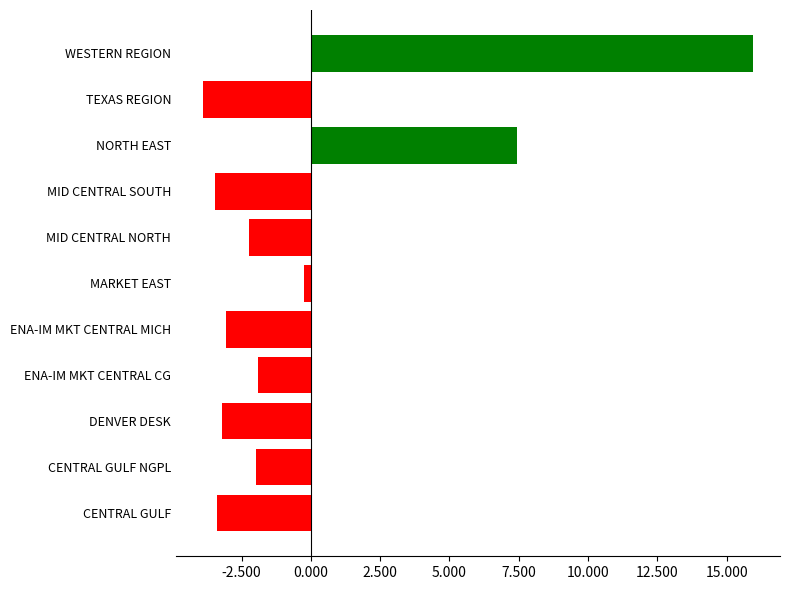

What is the difference between the second highest and second lowest values?

1090865.0